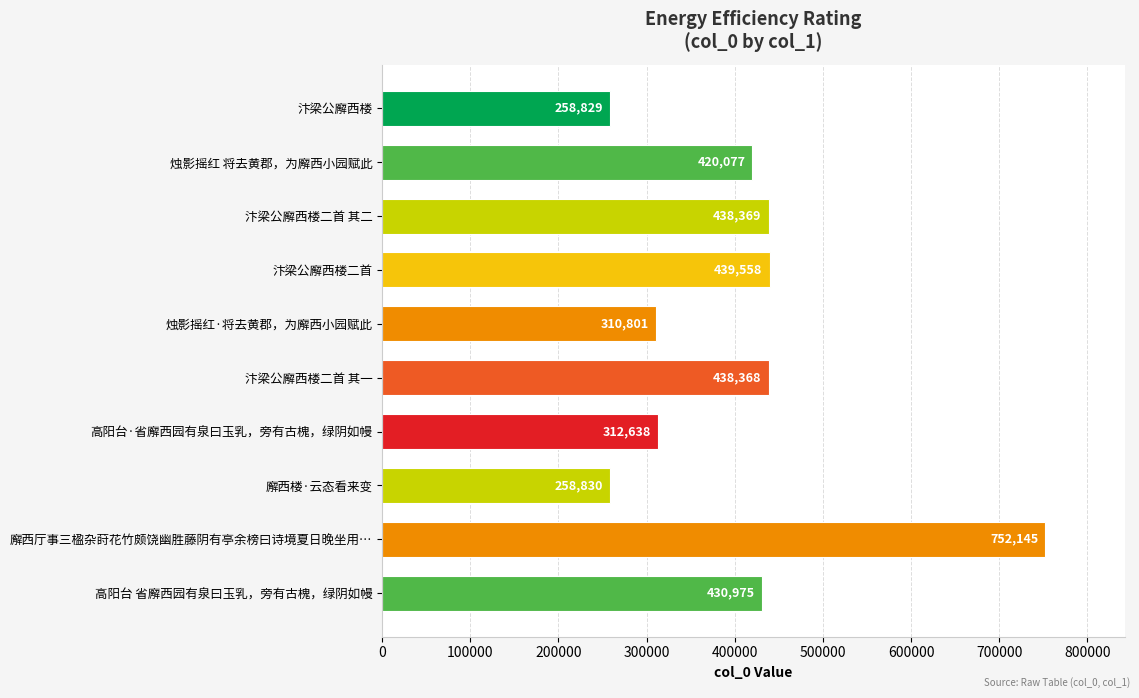

Rank the categories by value from highest to lowest.

廨西厅事三楹杂莳花竹颇饶幽胜藤阴有亭余榜曰诗境夏日晚坐用…, 汴梁公廨西楼二首, 汴梁公廨西楼二首 其二, 汴梁公廨西楼二首 其一, 高阳台 省廨西园有泉曰玉乳，旁有古槐，绿阴如幔, 烛影摇红 将去黄郡，为廨西小园赋此, 高阳台·省廨西园有泉曰玉乳，旁有古槐，绿阴如幔, 烛影摇红·将去黄郡，为廨西小园赋此, 廨西楼·云态看来变, 汴梁公廨西楼